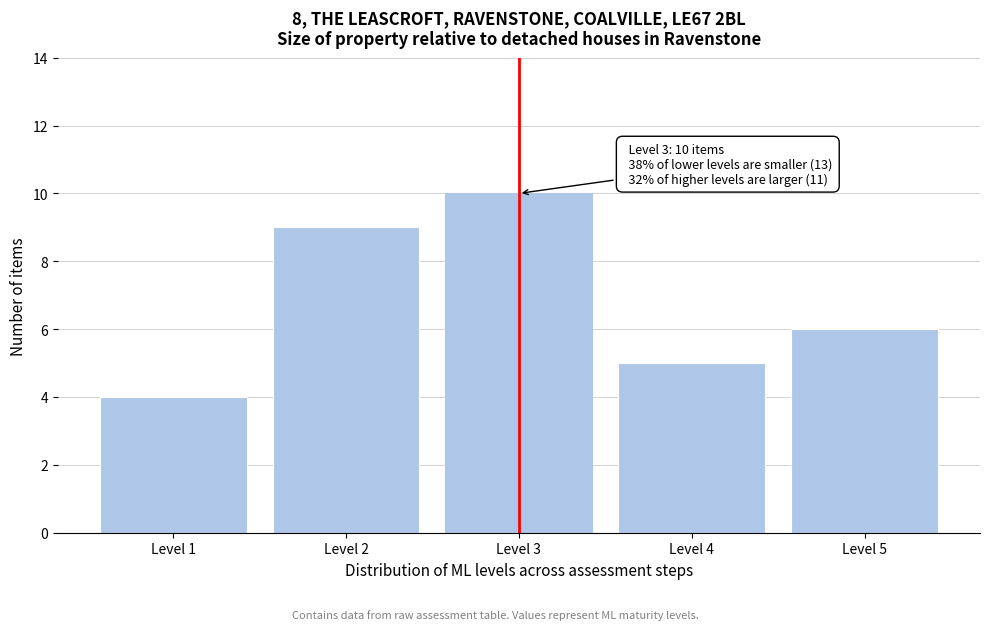

Reading left to right, list all the values displayed in this chart.

4	9	10	5	6